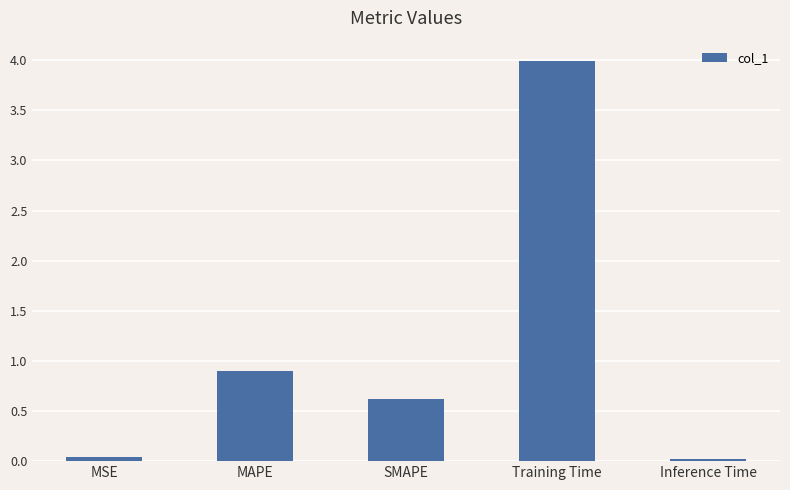

What is the difference between the maximum and second lowest values?

4.0